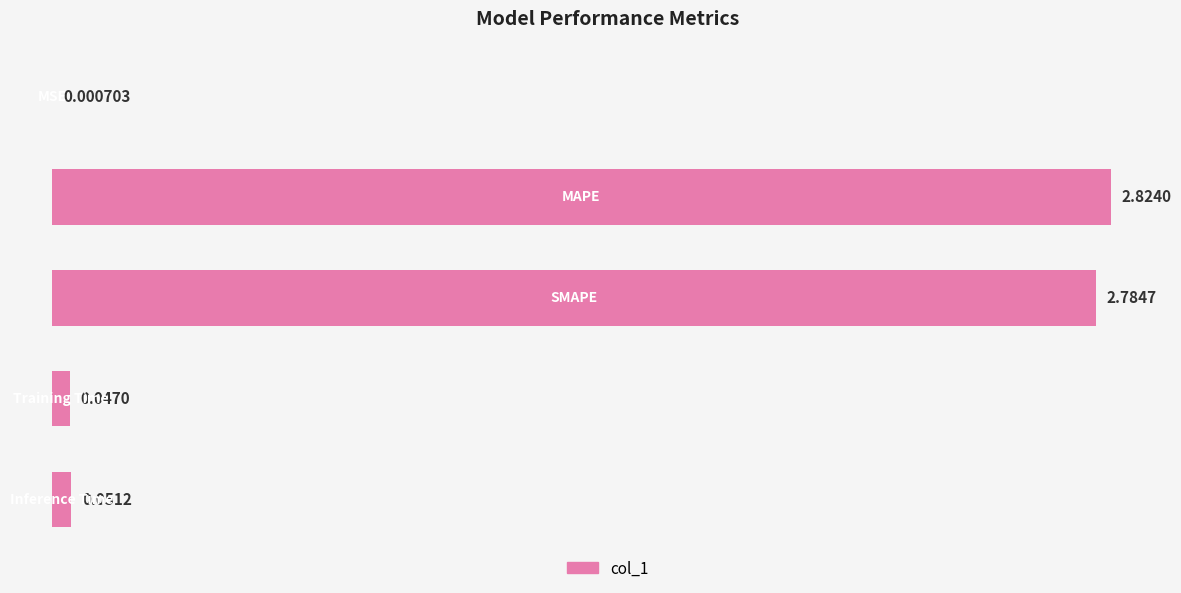

What is the sum of all values?

5.7